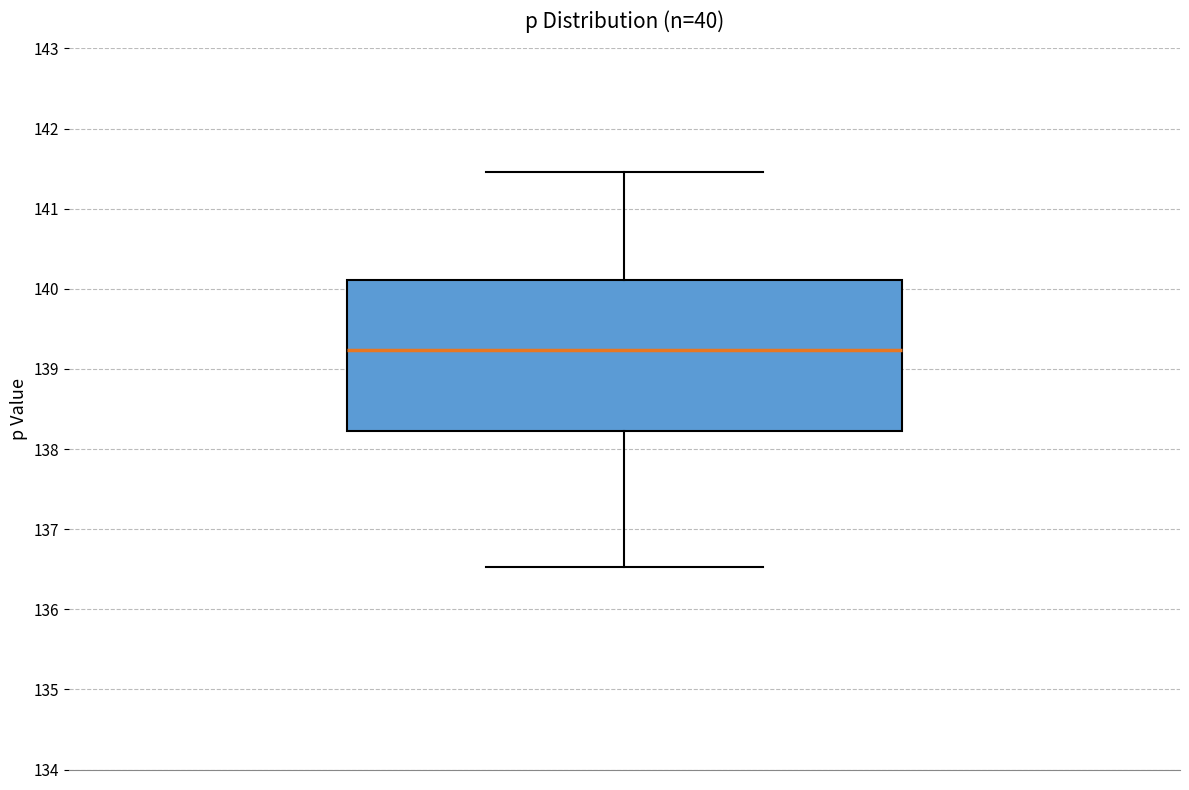

Read this box plot against the y-axis: the position of the median line, the range covered by the box, and the ends of both whiskers. The values are not printed on the chart, so give them approximately, as read against the axis.

median 139.2, box 138.2 to 140.1, whiskers 136.5 to 141.5